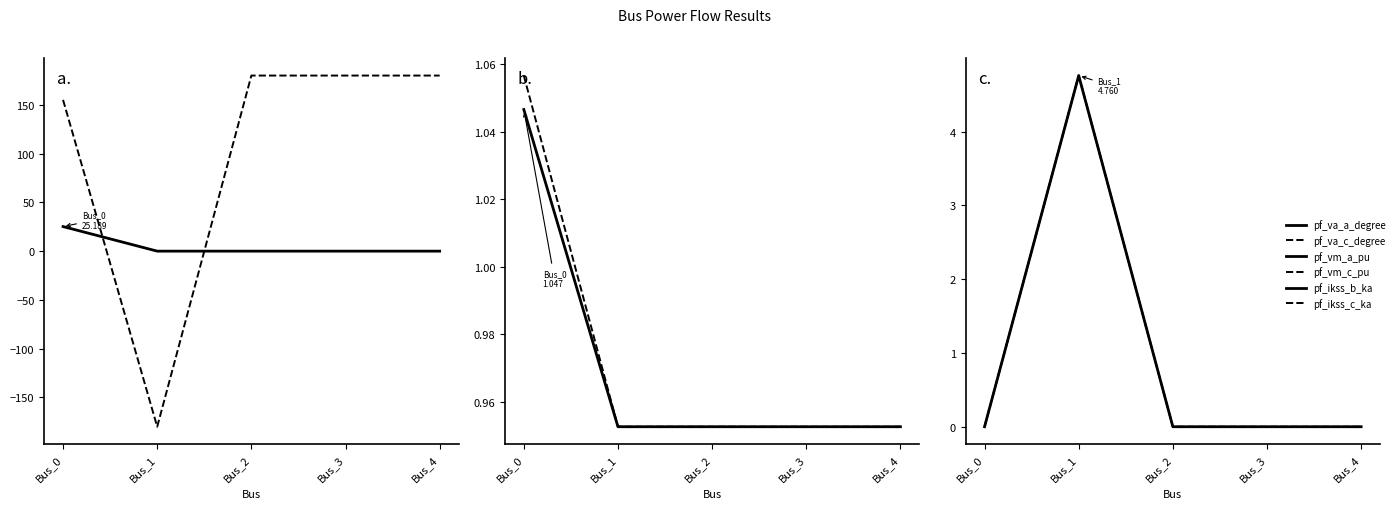

At which category is the sum across all series the highest?

Bus_0